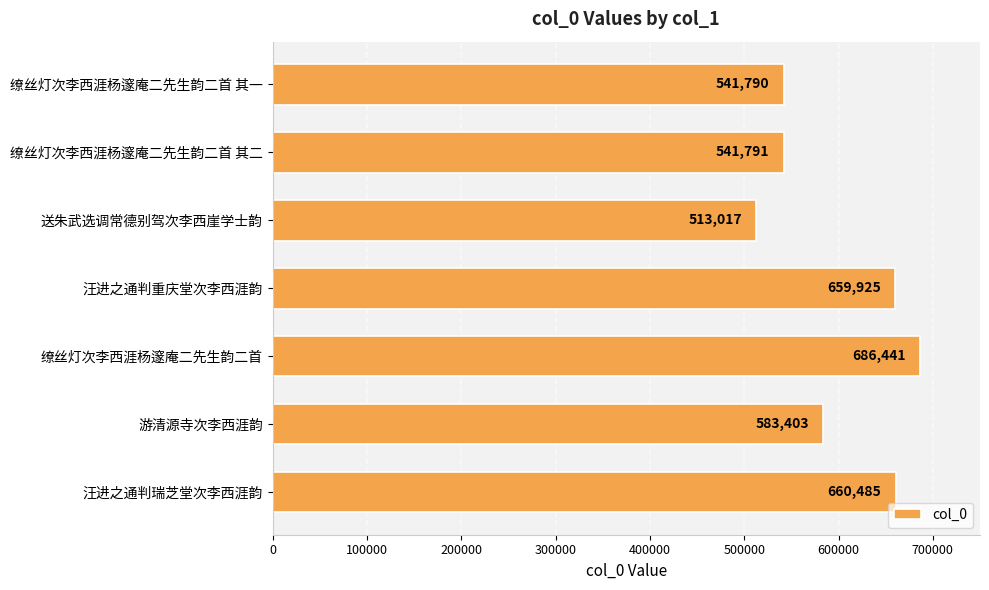

The chart shows a value of 321597 at 缭丝灯次李西涯杨邃庵二先生韵二首 其一. True or false?

False